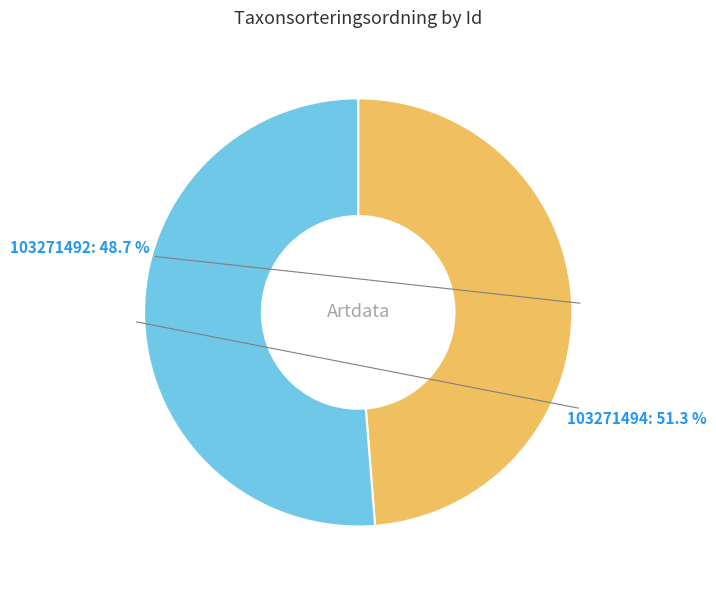

Rank the categories by value from highest to lowest.

103271494, 103271492